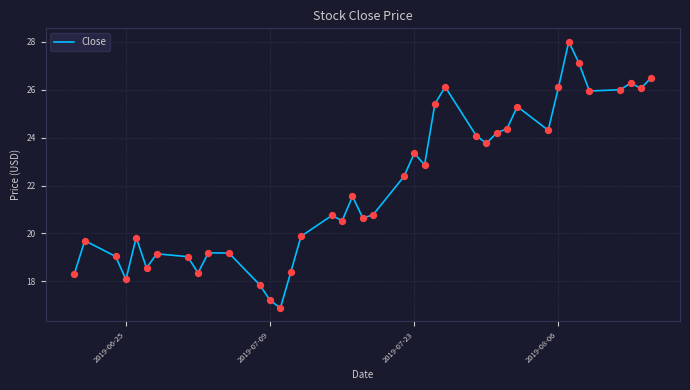

What is the smallest value displayed?

16.9